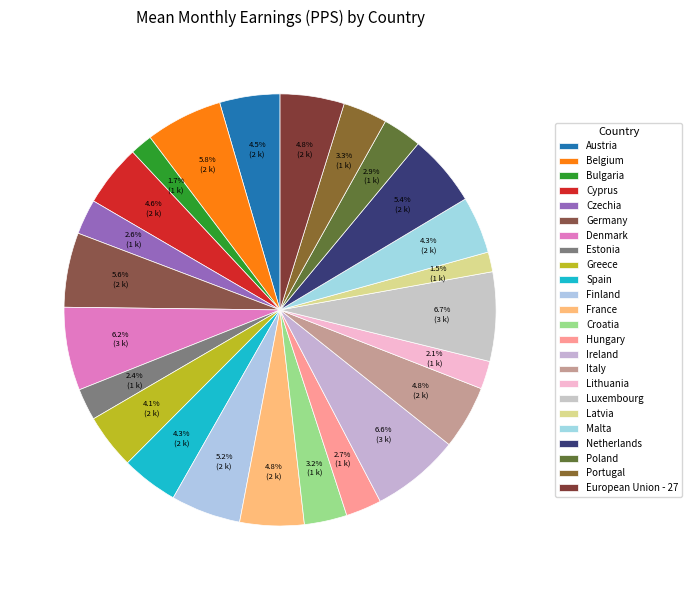

How many segments does this pie chart have?

24